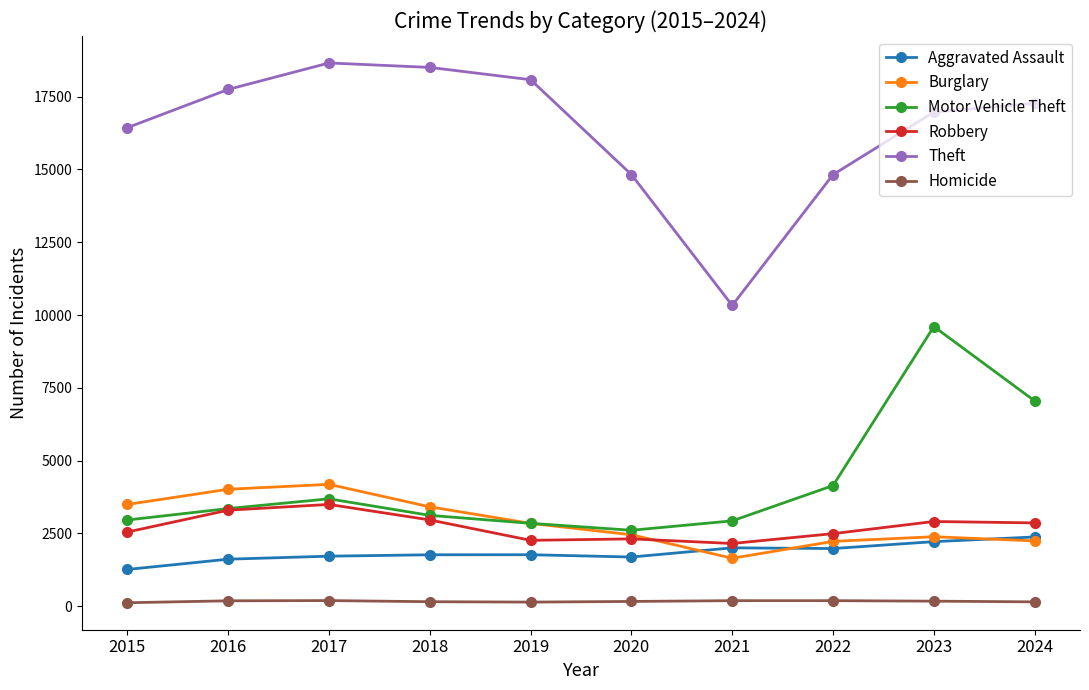

Does the chart have visible grid lines?

No